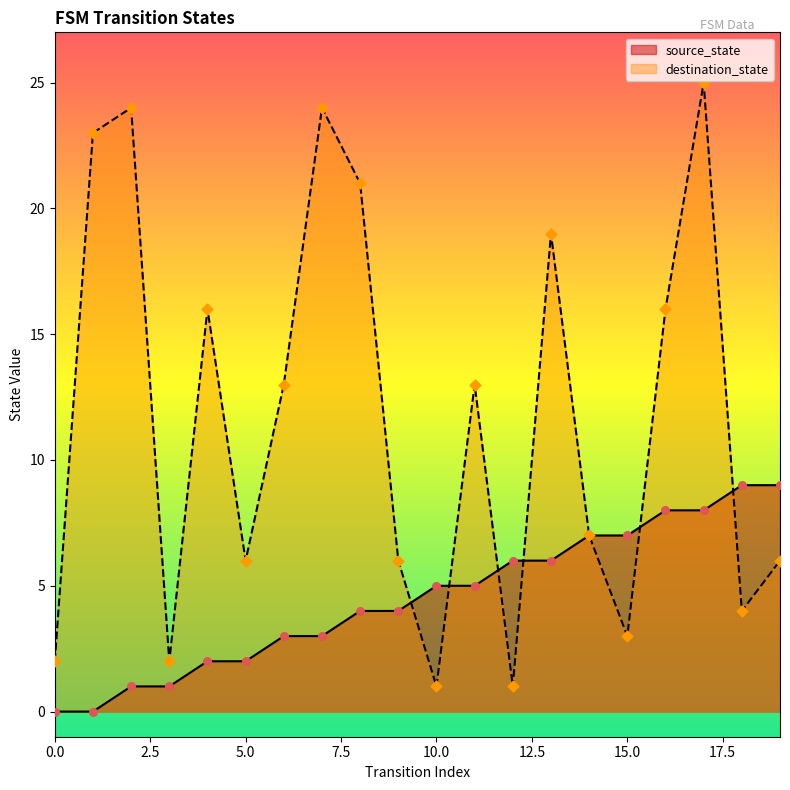

What are all the series names shown in the legend?

source_state, destination_state